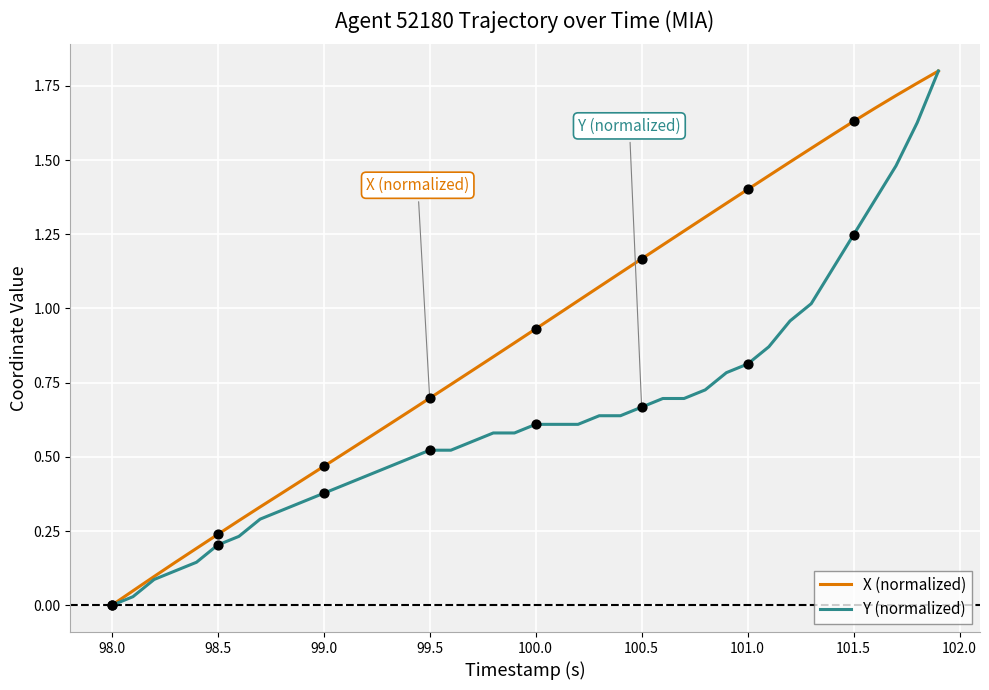

Which series has the largest total across all categories?

X (normalized)